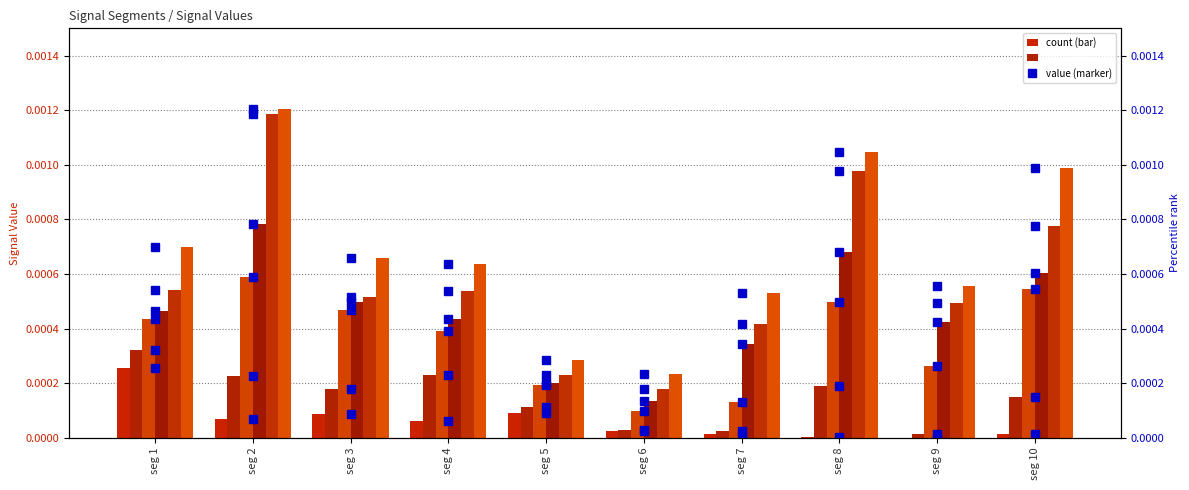

Is it true that Signal_Value_6 equals 0.0 at seg 5?

False